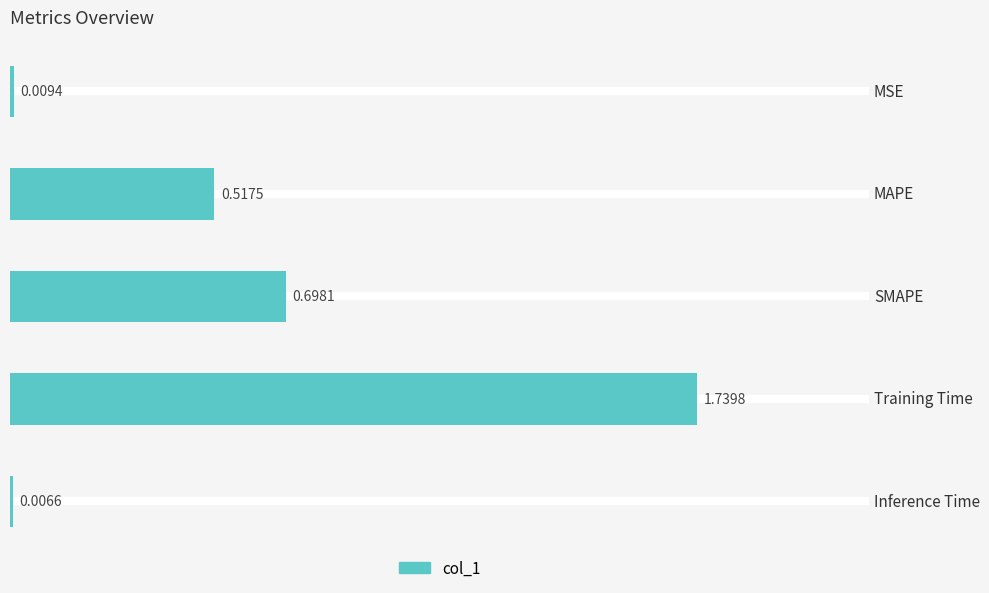

Rank the categories by value from lowest to highest.

Inference Time, MSE, MAPE, SMAPE, Training Time